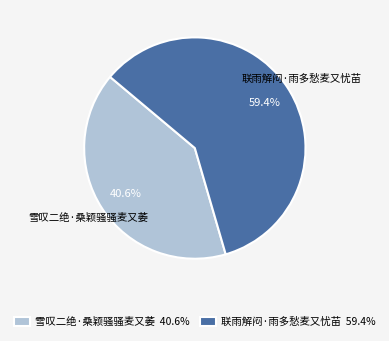

What percentage is the 联雨解闷·雨多愁麦又忧苗 slice, to the nearest percent?

59%